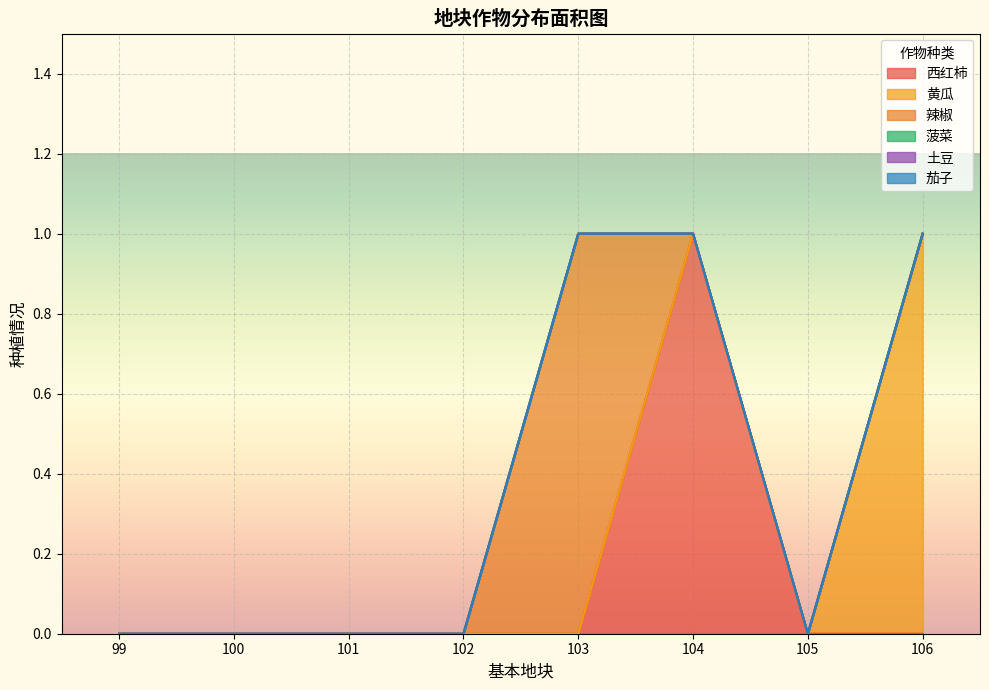

Between 101 and 105, which series saw the biggest shift?

西红柿